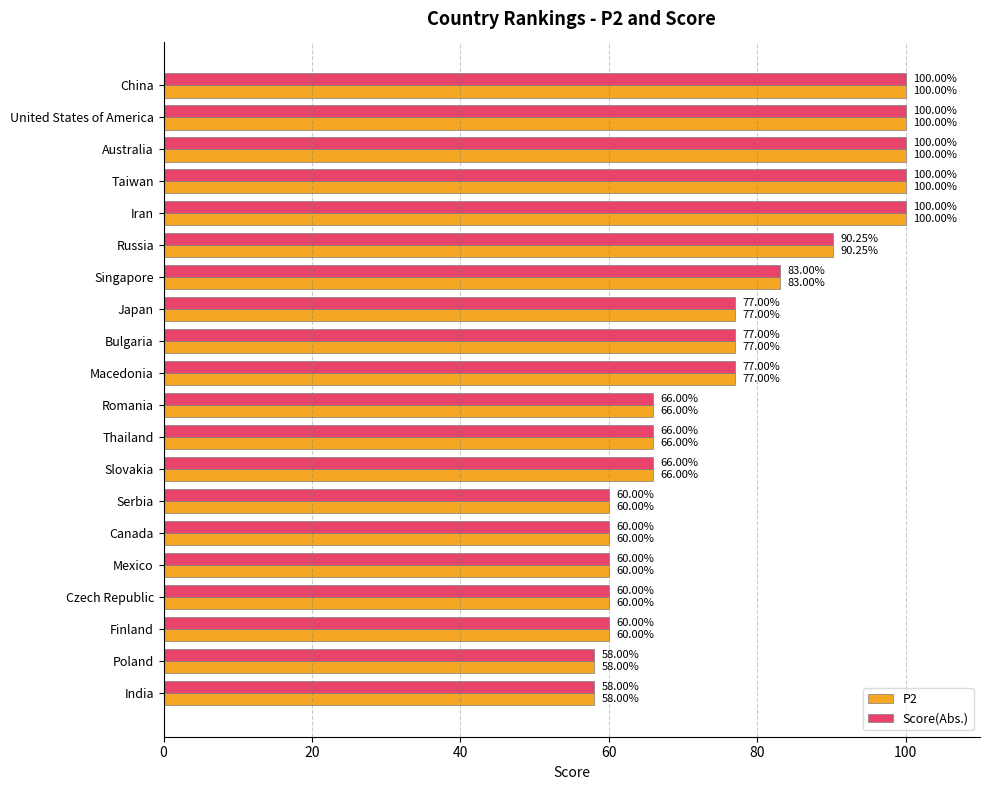

What is the difference between the second highest and minimum values in the P2 series?

42.0